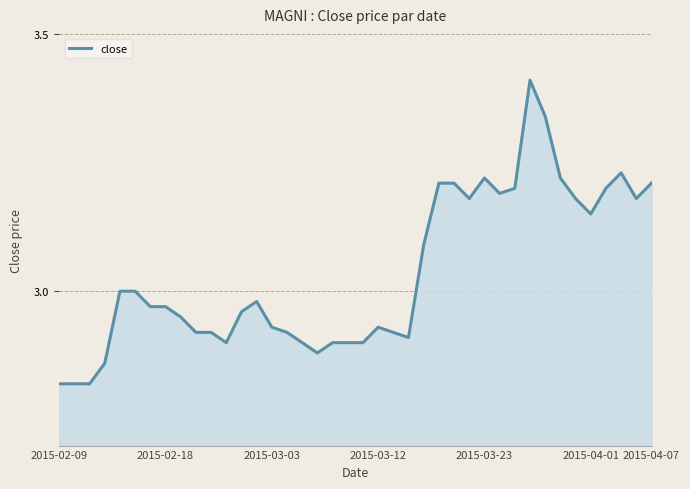

What is the difference between the maximum and minimum values?

0.6